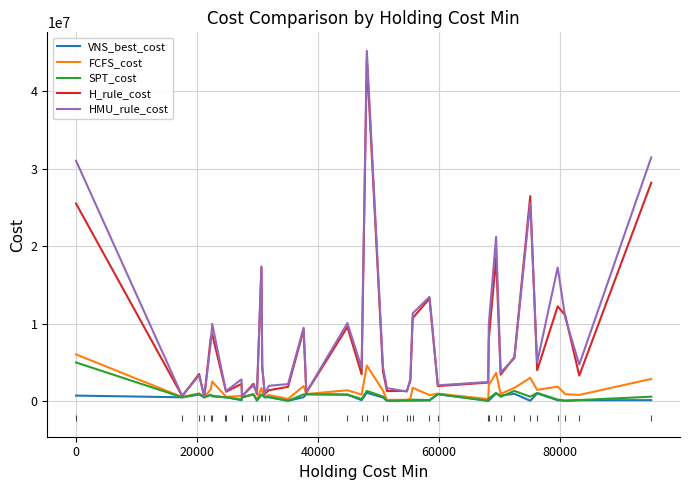

What is the difference between the maximum and minimum values in the VNS_best_cost series?

1044965.3